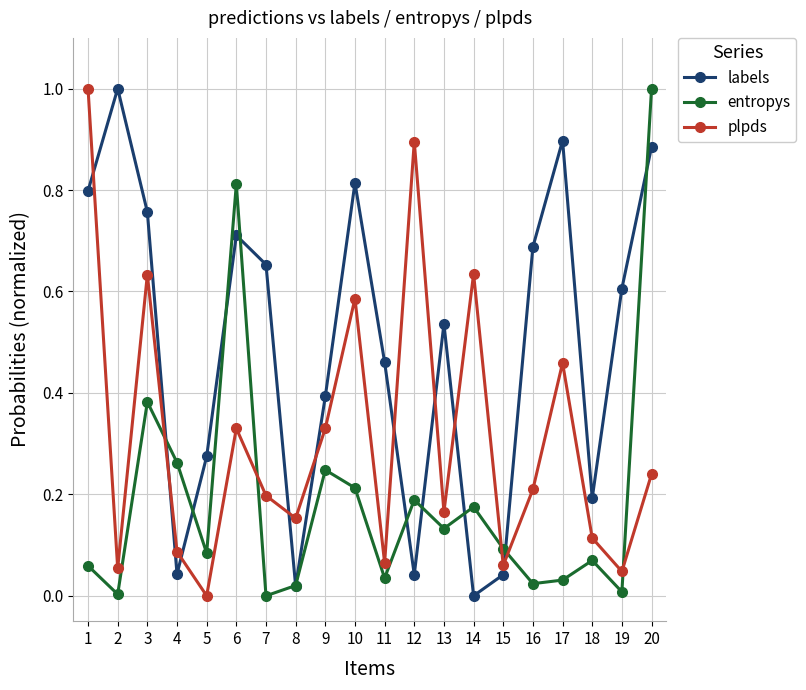

Which series has the largest total across all categories?

labels